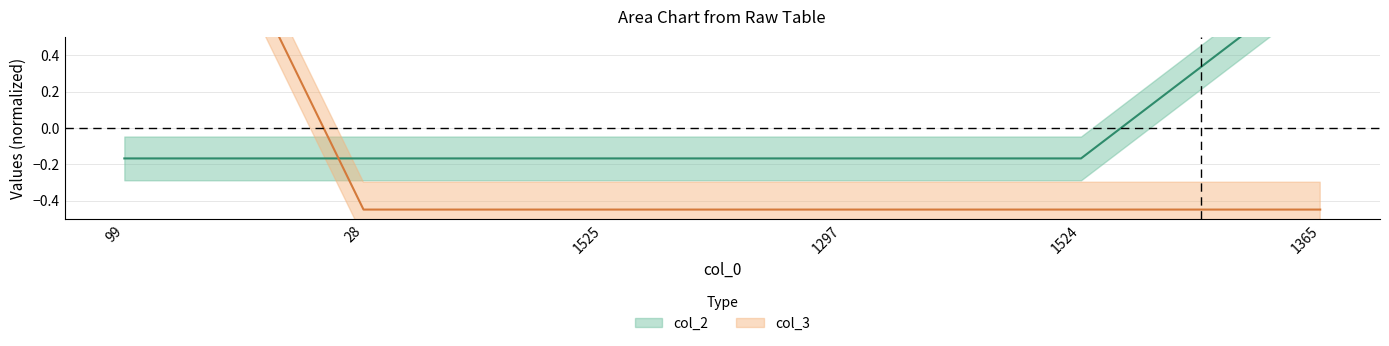

List the series in order of their peak value, highest first.

col_3, col_2